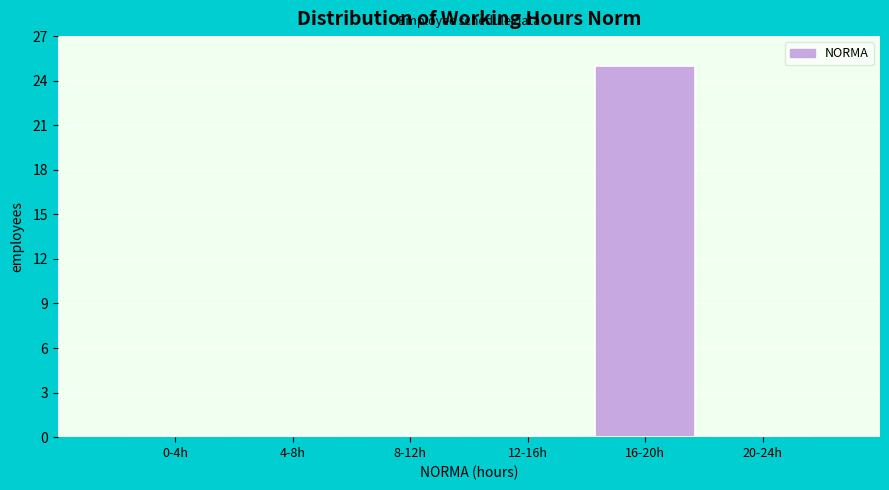

Reading right to left, what are all the values shown in this chart?

20-24h=0	16-20h=25	12-16h=0	8-12h=0	4-8h=0	0-4h=0